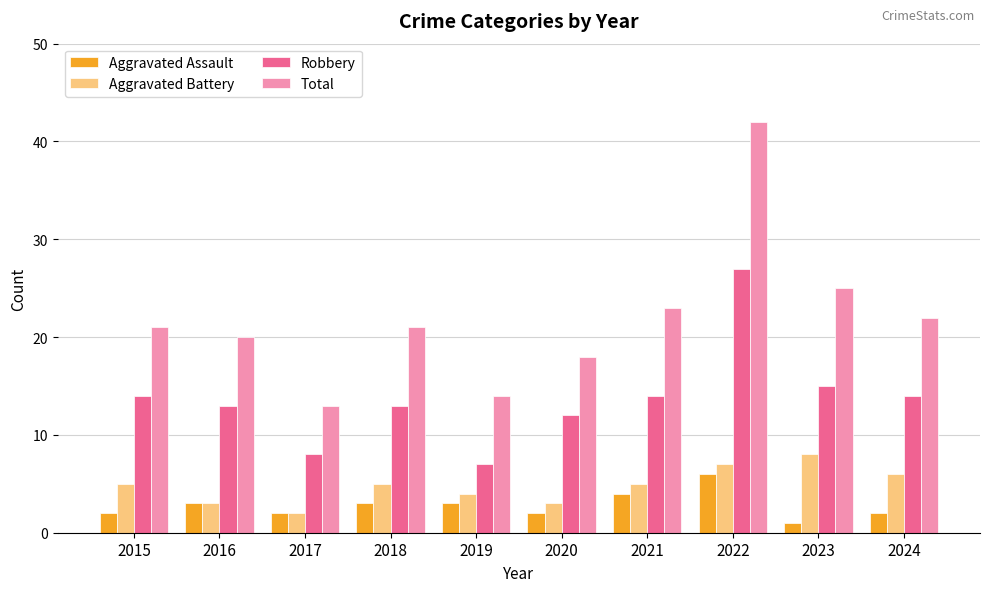

What is the average value of the Robbery series?

14